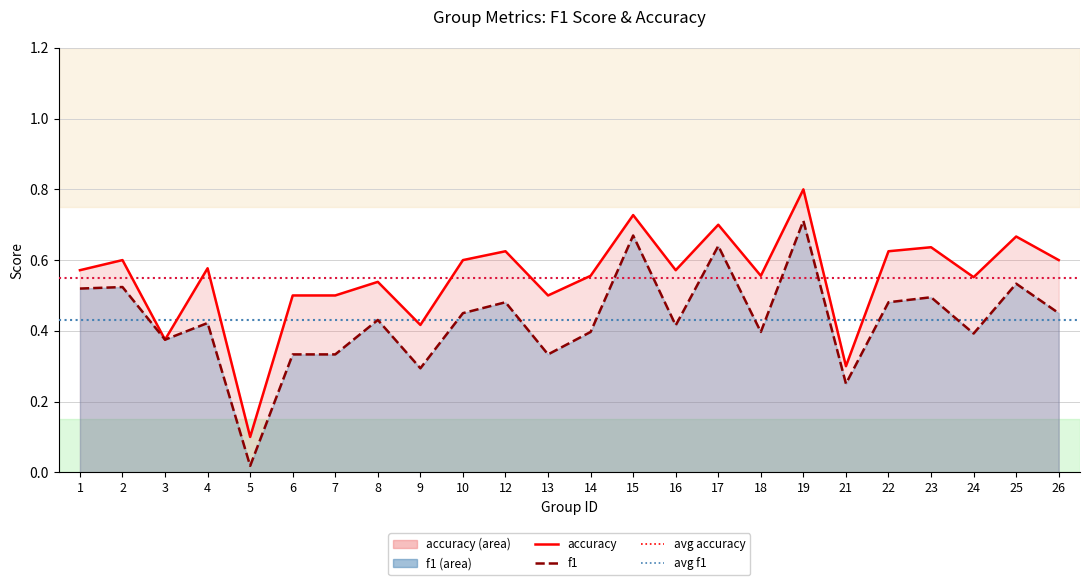

Is the value of accuracy (line) at 24 greater than the value of f1 (line) at 7?

Yes